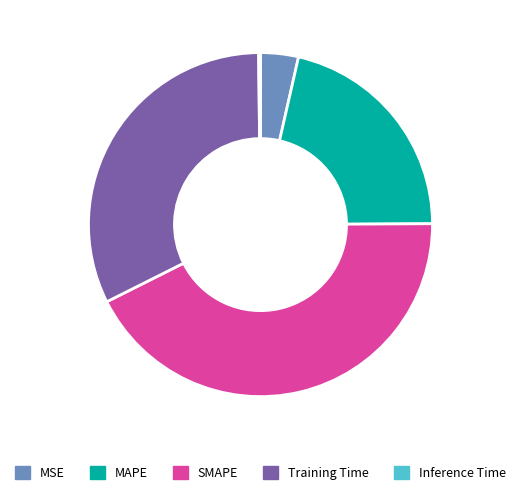

What is the largest slice in the pie chart?

SMAPE